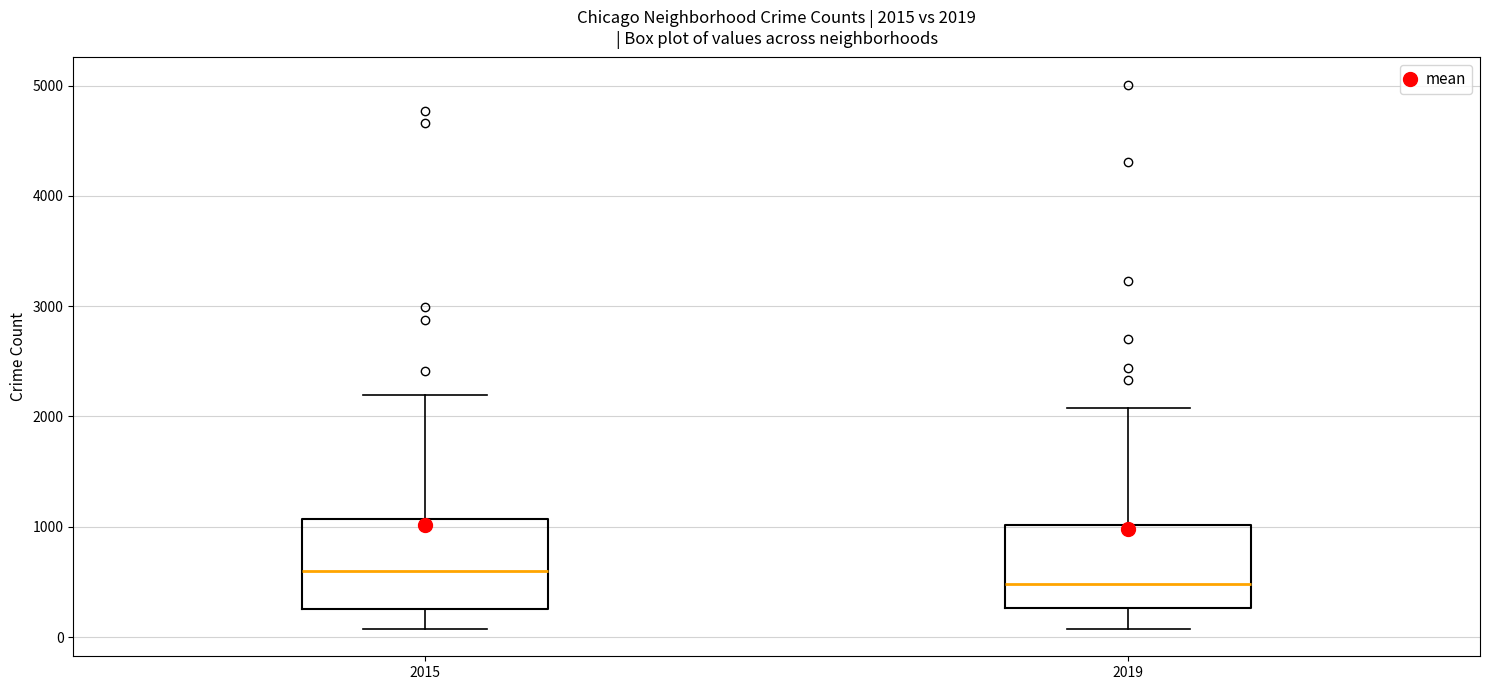

Which box has the highest median line?

2015